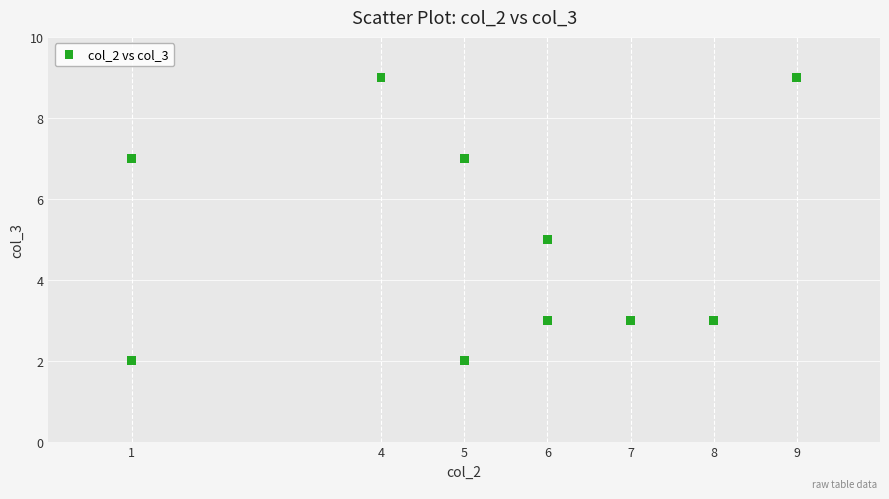

What is the average Y value?

5